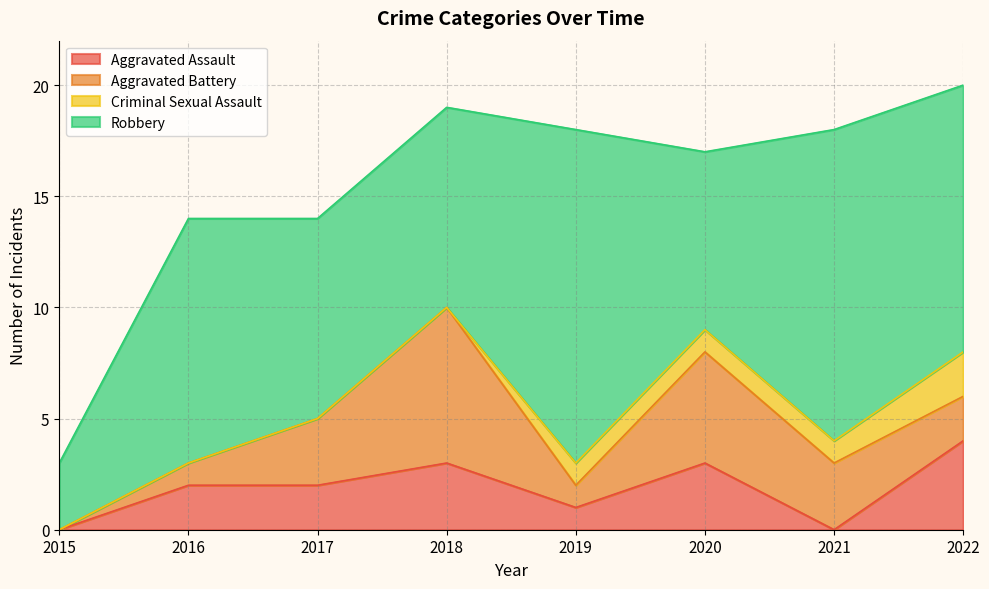

What is the average value of the Aggravated Assault series?

2